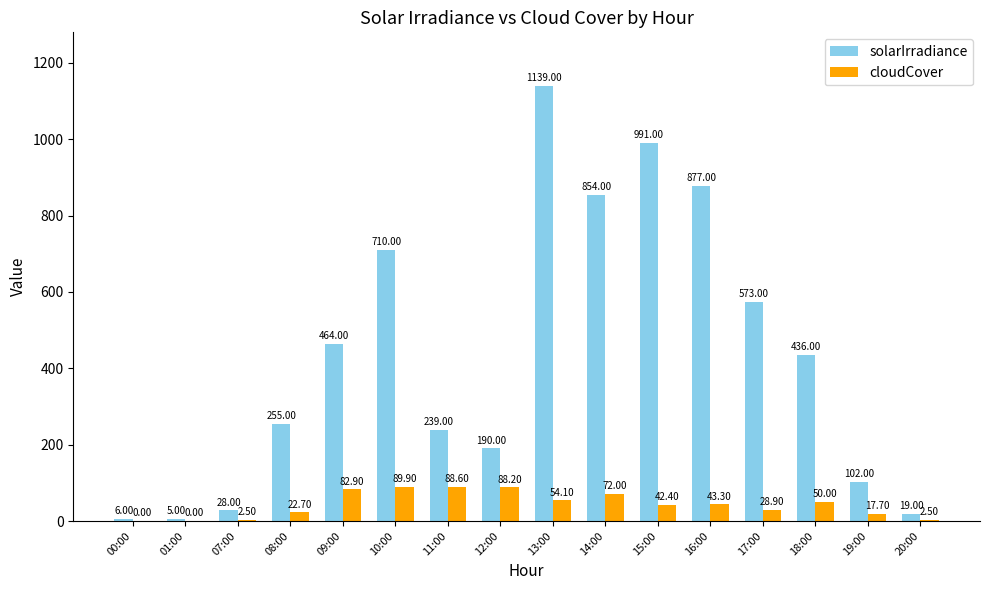

Between 11:00 and 16:00, which series saw the biggest shift?

solarIrradiance